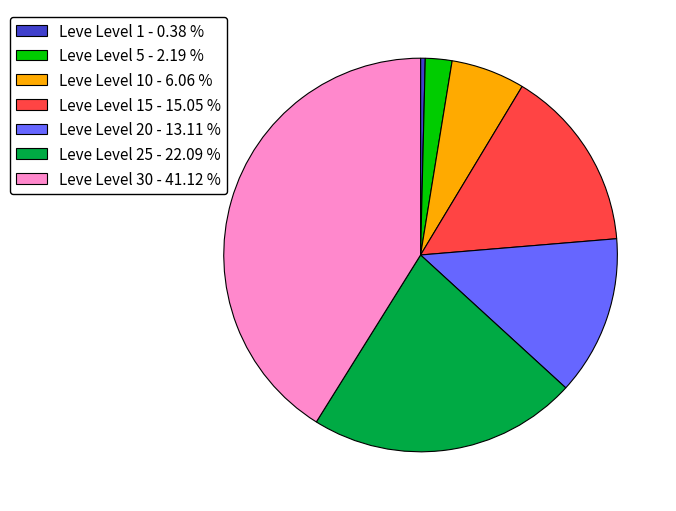

Count the number of slices in the pie.

7